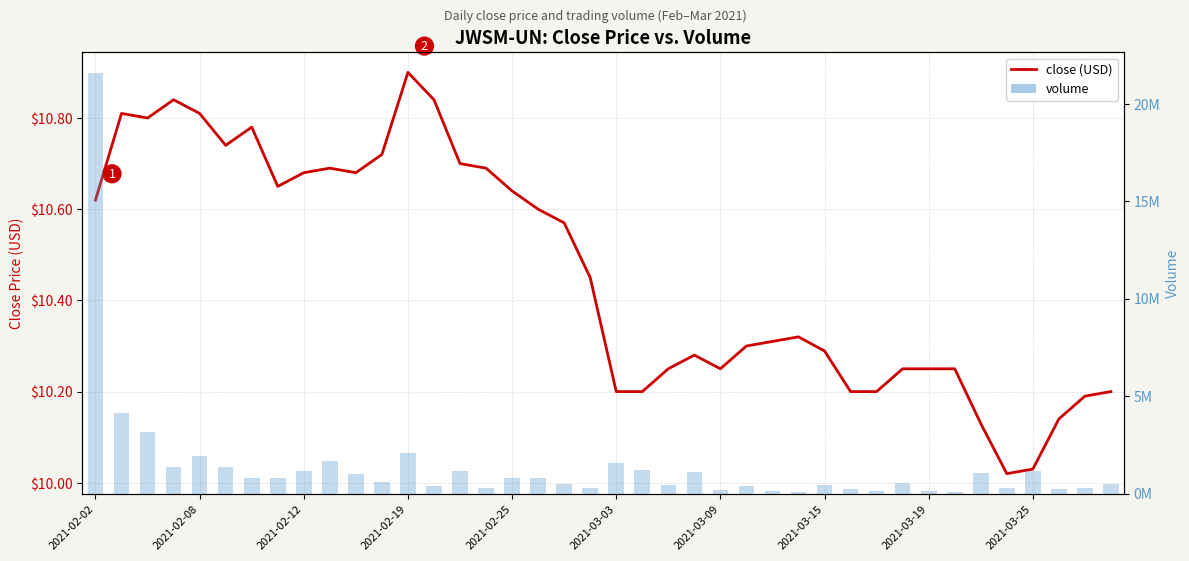

List the series in order of their overall mean, lowest first.

close, volume